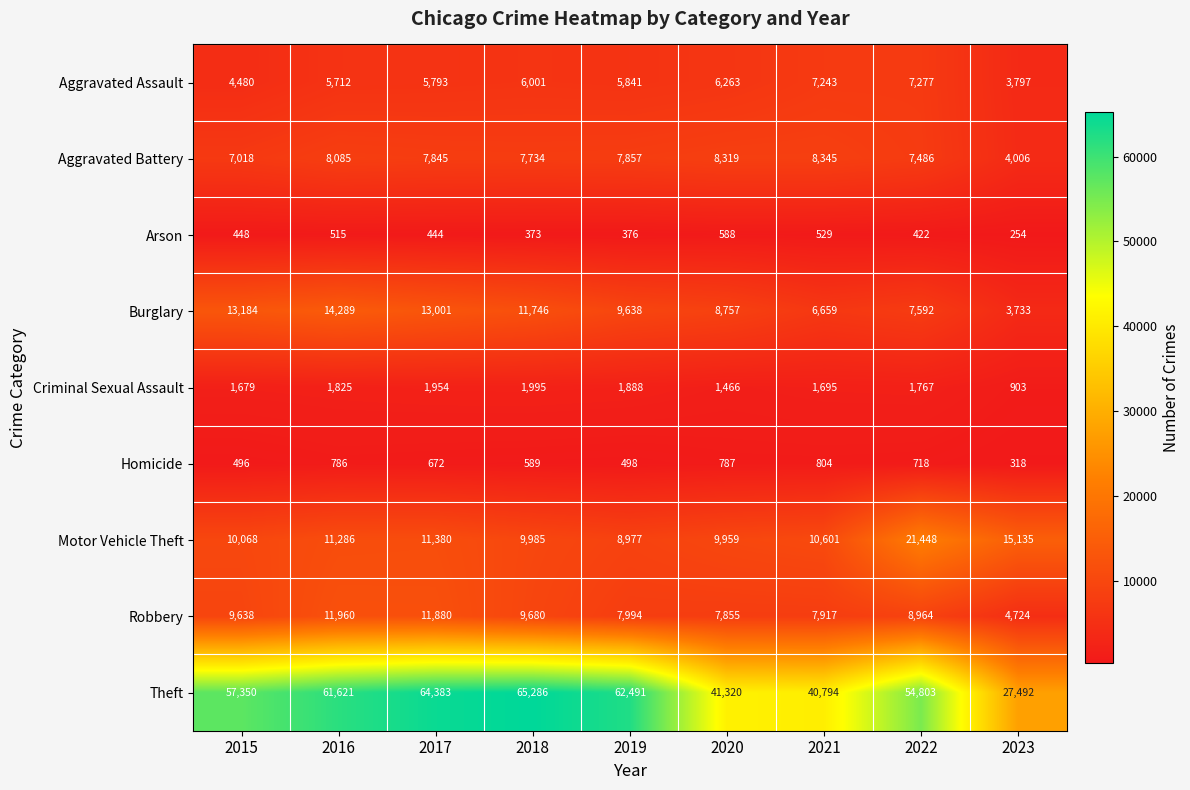

At how many categories does at least one series exceed 60378?

4